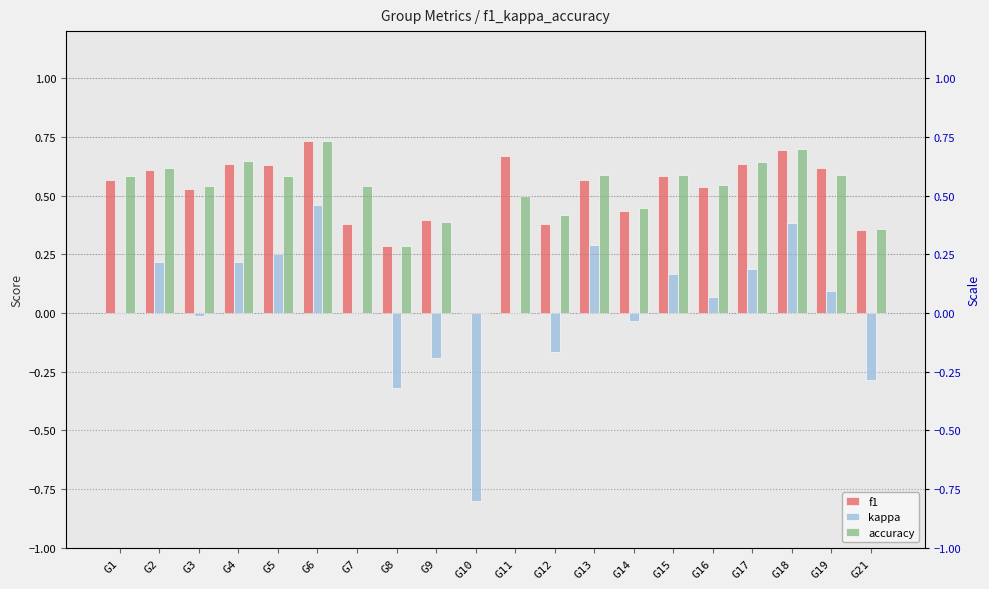

What is the minimum value for kappa?

-0.8